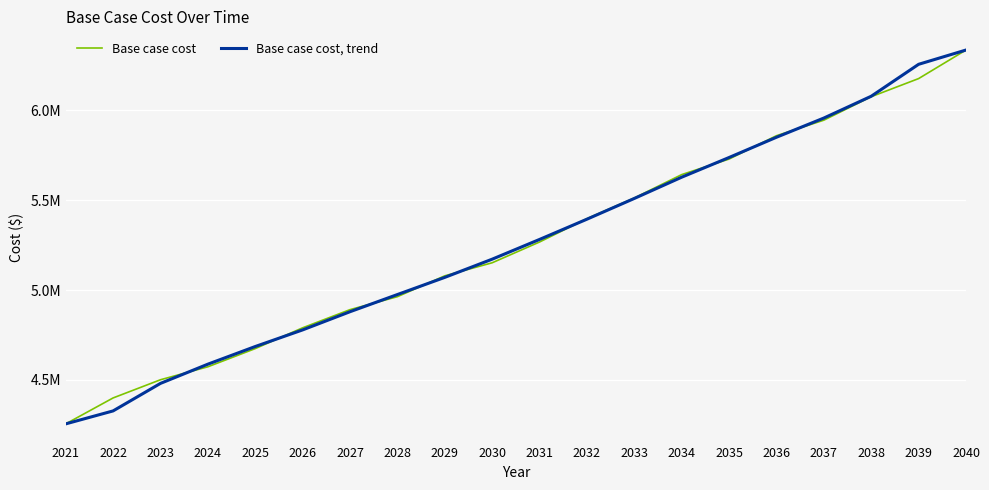

After their last crossing, which series has the higher values: Base case cost or Base case cost, trend?

Base case cost, trend